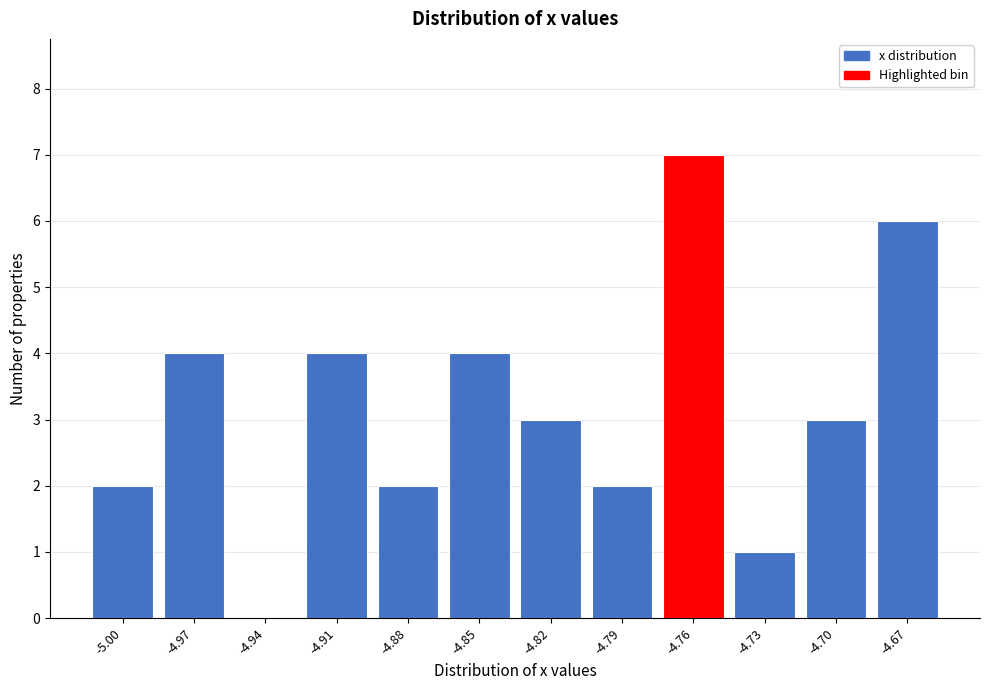

Reading left to right, transcribe all the data shown in this chart.

-5.00=2	-4.97=4	-4.94=0	-4.91=4	-4.88=2	-4.85=4	-4.82=3	-4.79=2	-4.76=7	-4.73=1	-4.70=3	-4.67=6